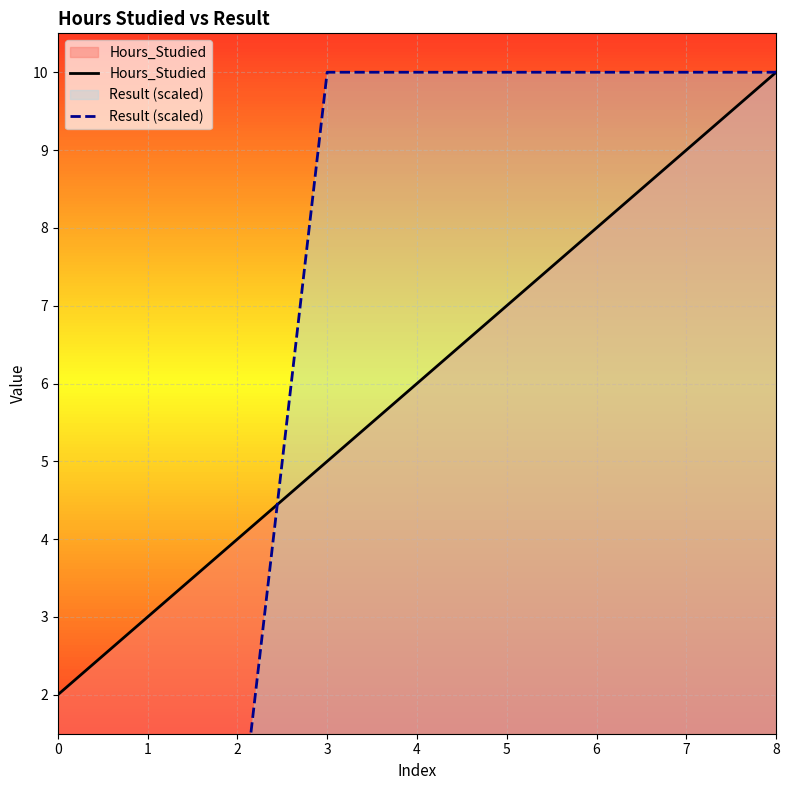

After their last crossing, which series has the higher values: Hours_Studied or Result (scaled)?

Result (scaled)